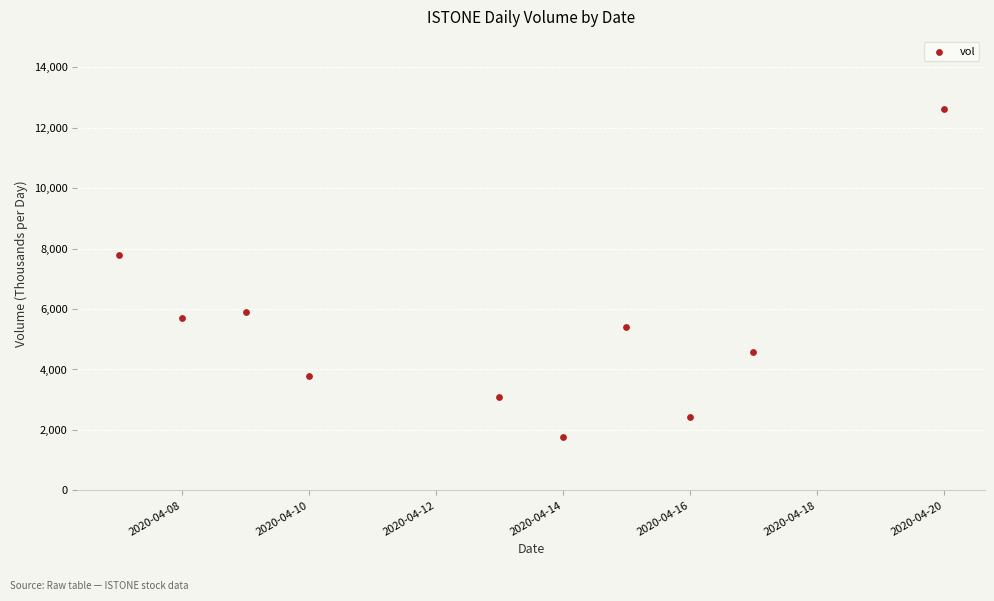

What Y value in the scatter plot is closest to 7177?

7793.1